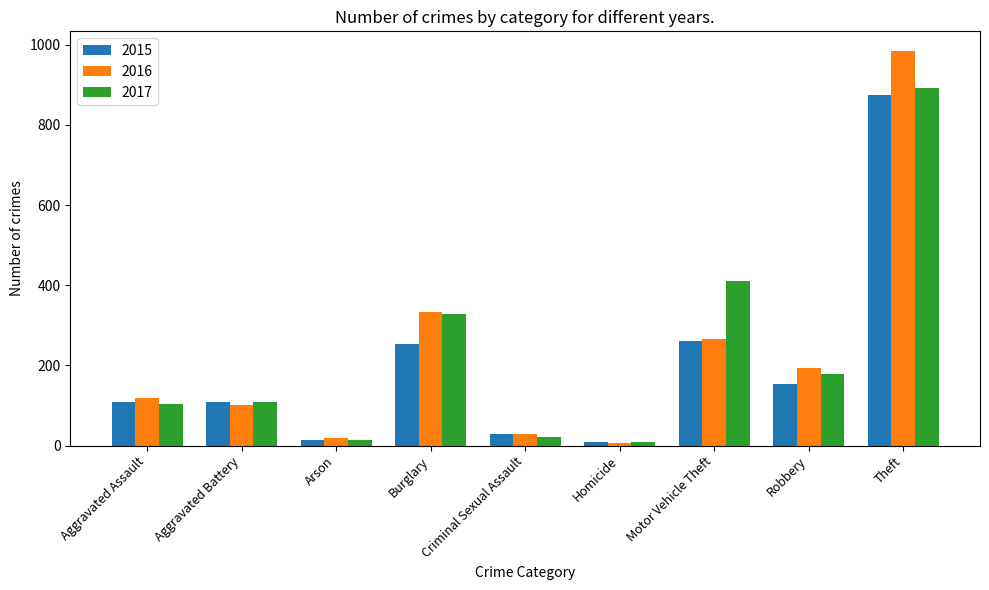

Where is 2017 nearest to the value 450?

Motor Vehicle Theft